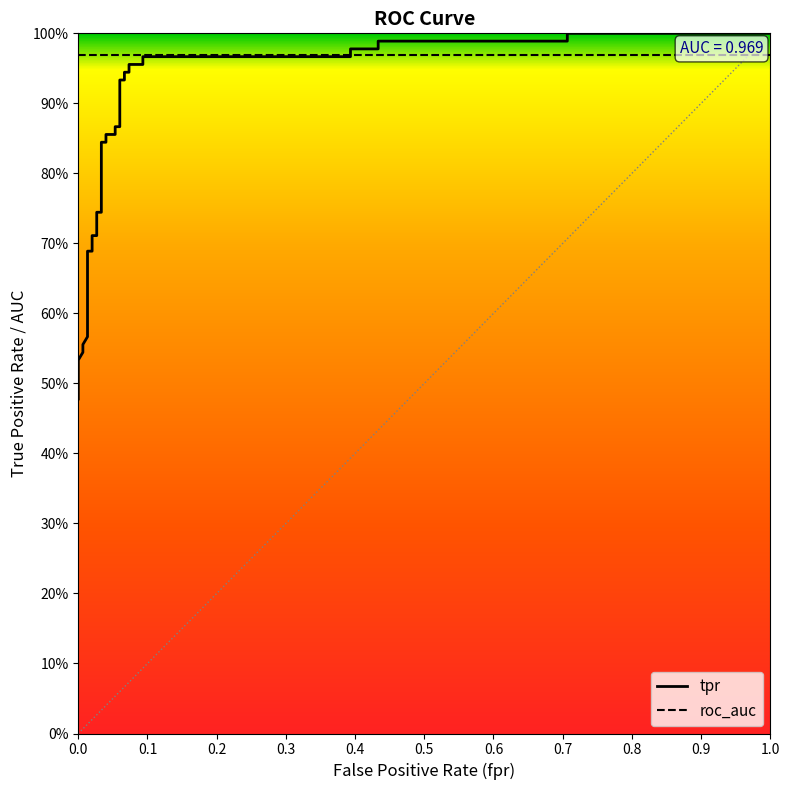

What is the smallest value displayed?

0.5